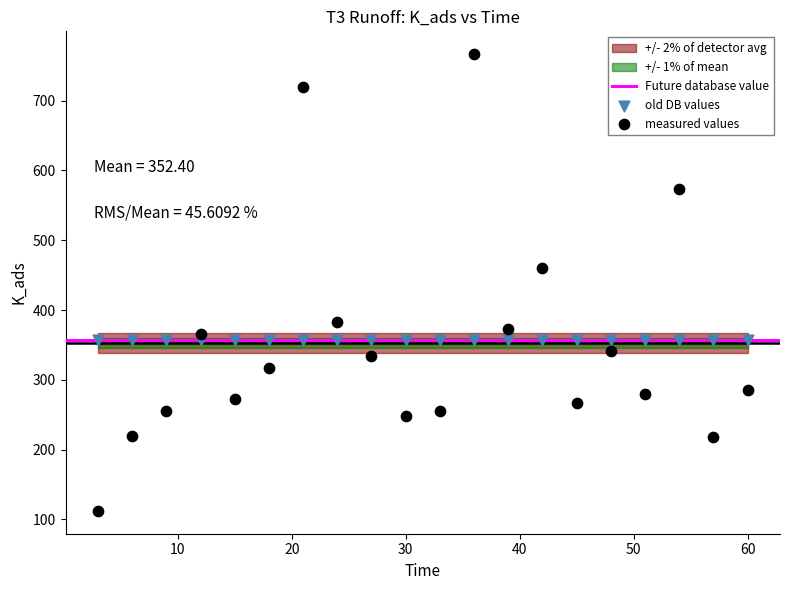

Which series contains the highest Y value?

measured values